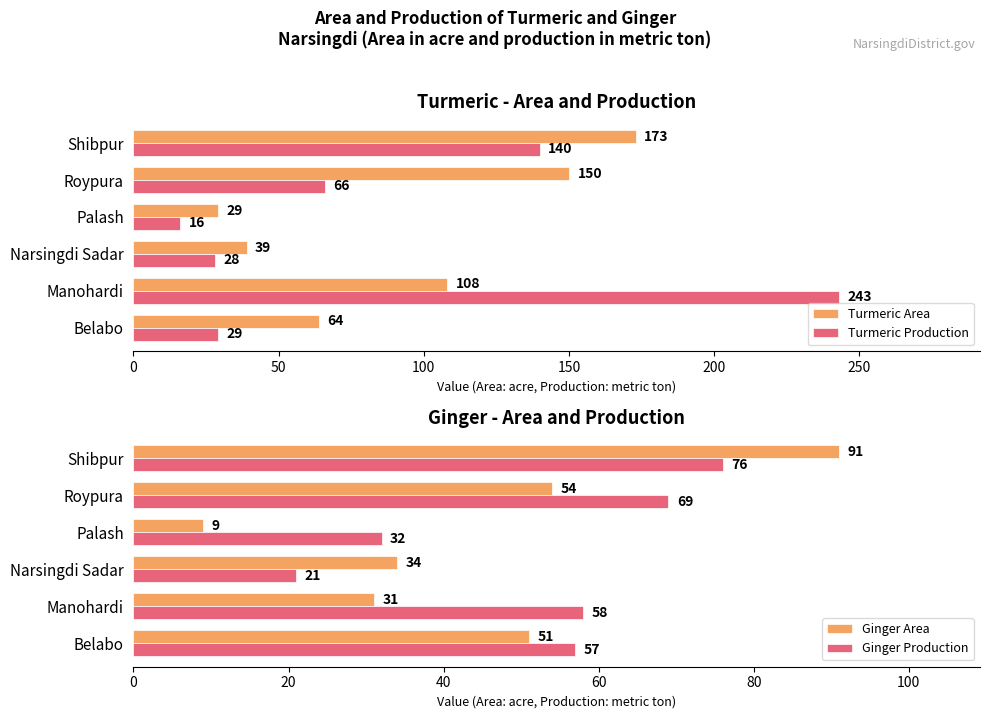

Reading left to right, list all the values displayed in this chart.

Turmeric Area: 64	108	39	29	150	173
Turmeric Production: 29	243	28	16	66	140
Ginger Area: 51	31	34	9	54	91
Ginger Production: 57	58	21	32	69	76